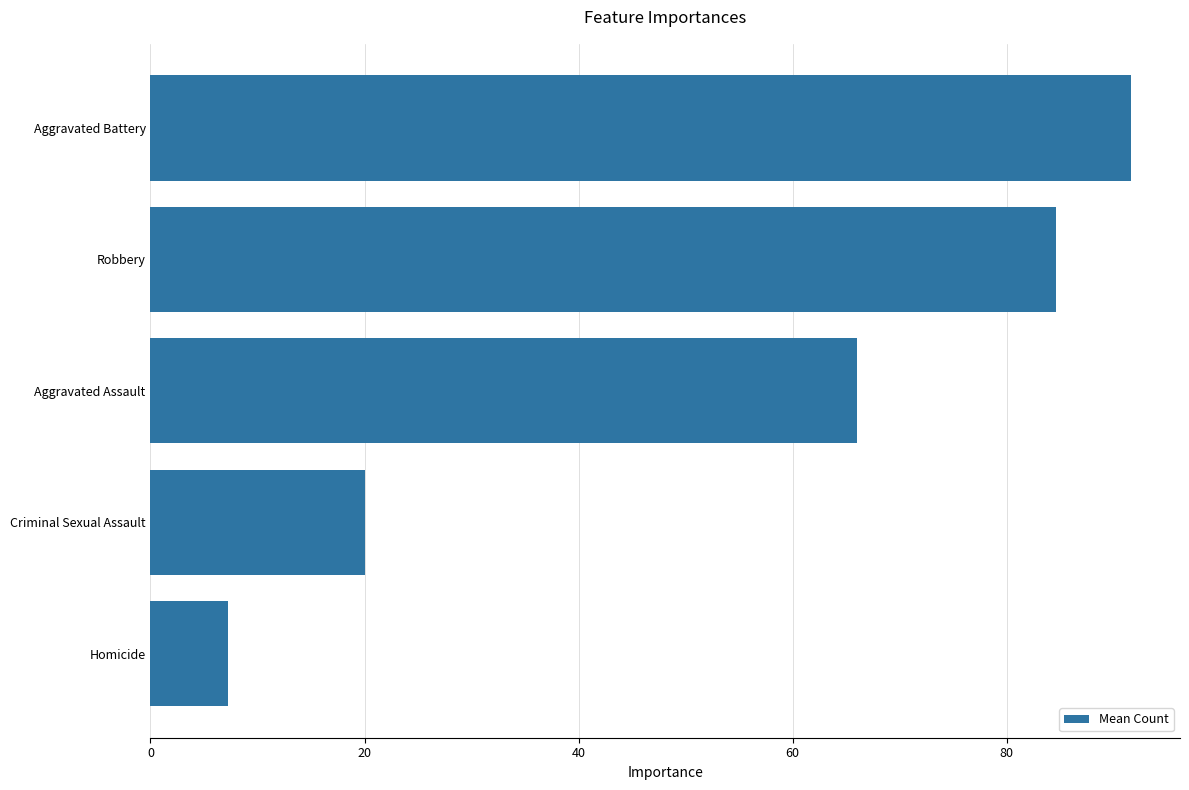

At which label is the value closest to 49?

Aggravated Assault